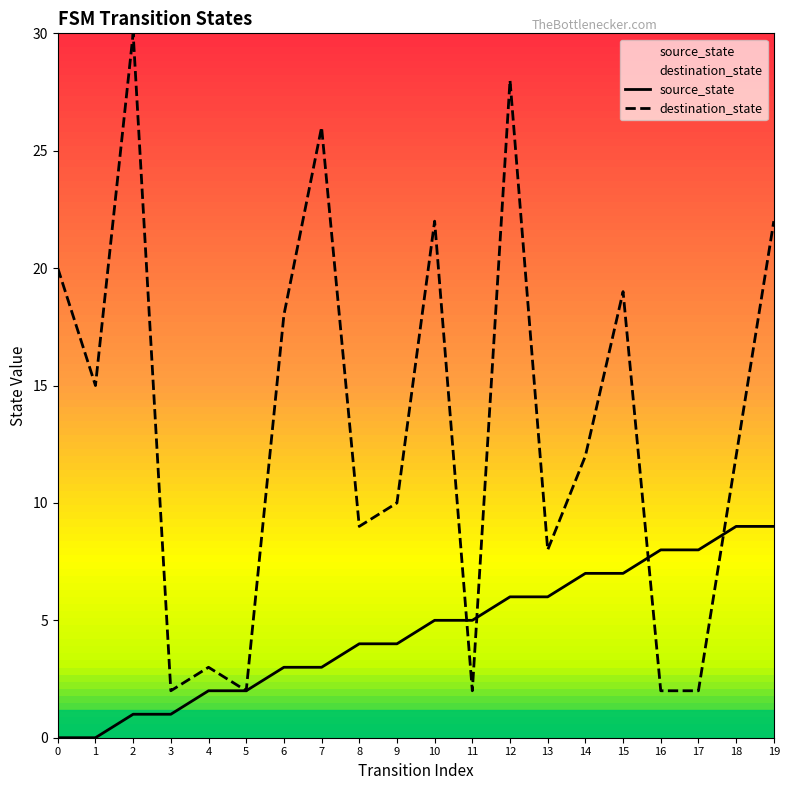

Where is destination_state nearest to the value 16?

1